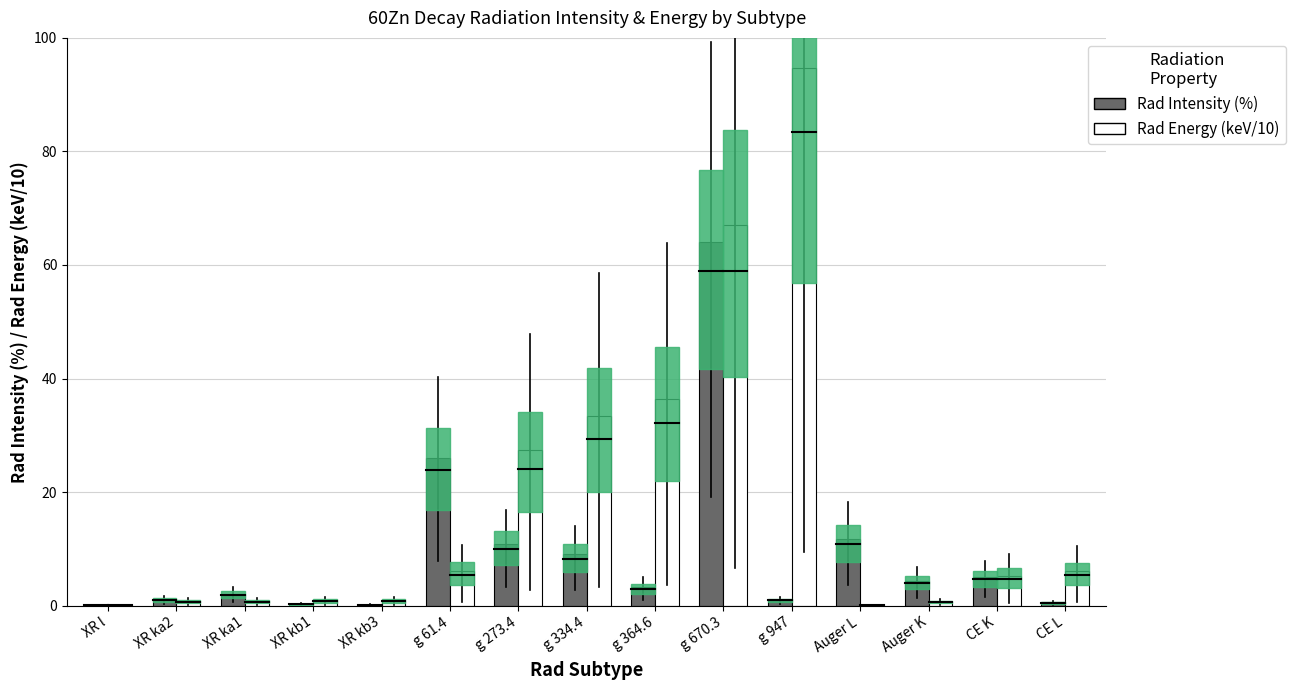

What is the maximum value shown in the chart?

94.7